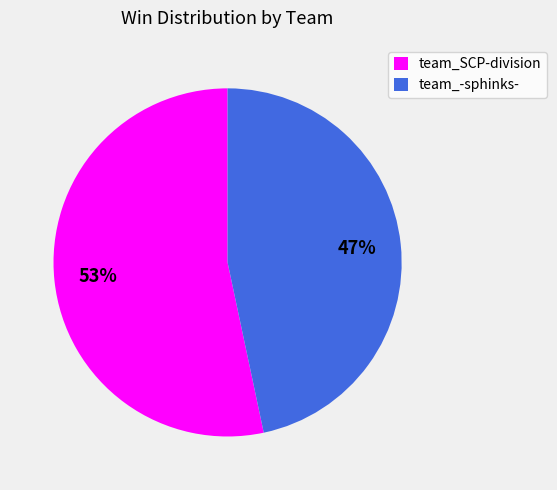

Count the number of slices in the pie.

2